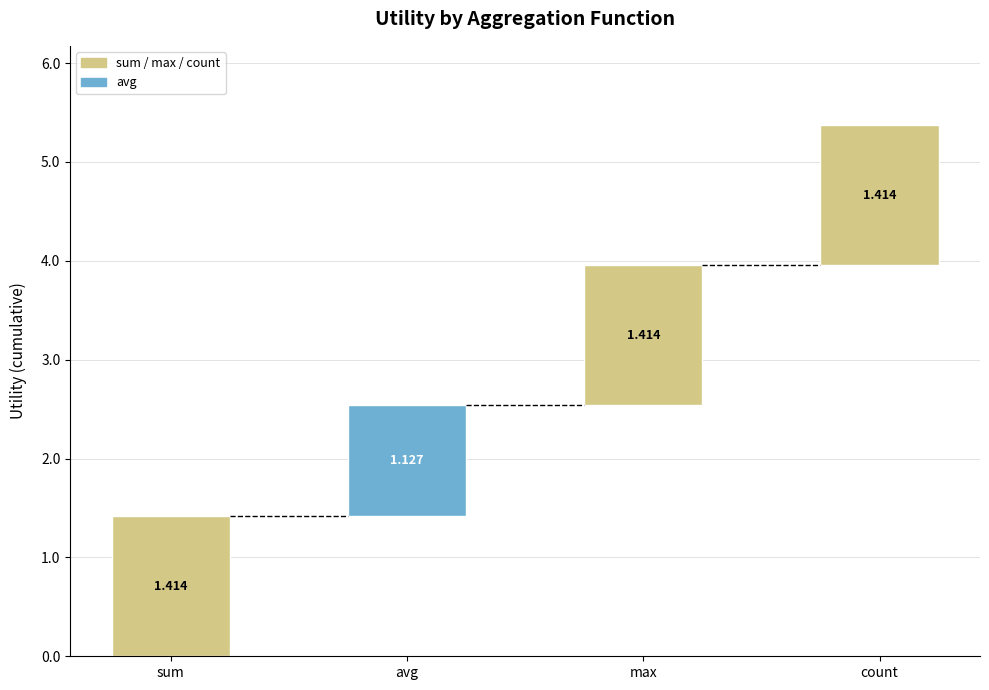

Rank the categories by value from lowest to highest.

avg, sum, max, count